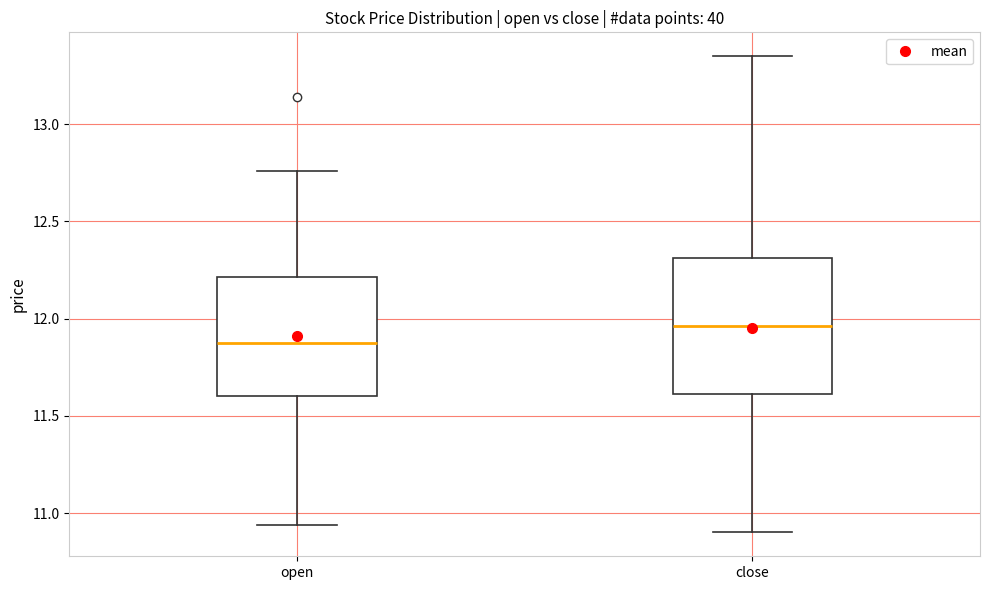

Where is the lower edge of the box for open on the y-axis? The values are not printed on the chart, so give them approximately, as read against the axis.

11.60